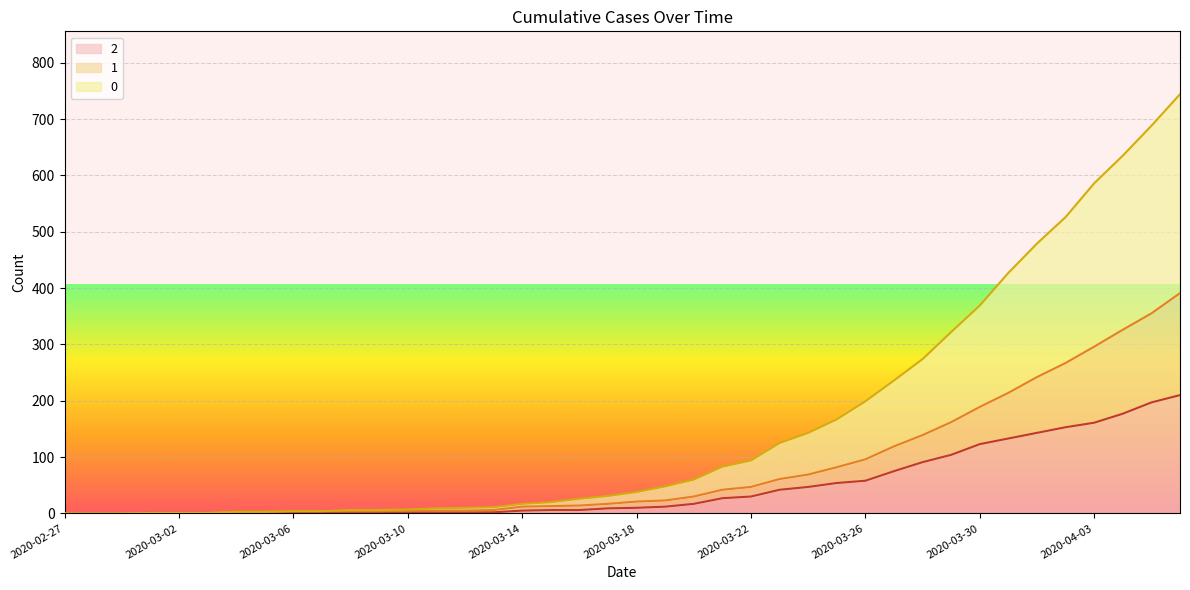

True or false: 1 has more than 1 points higher than both neighbors.

False